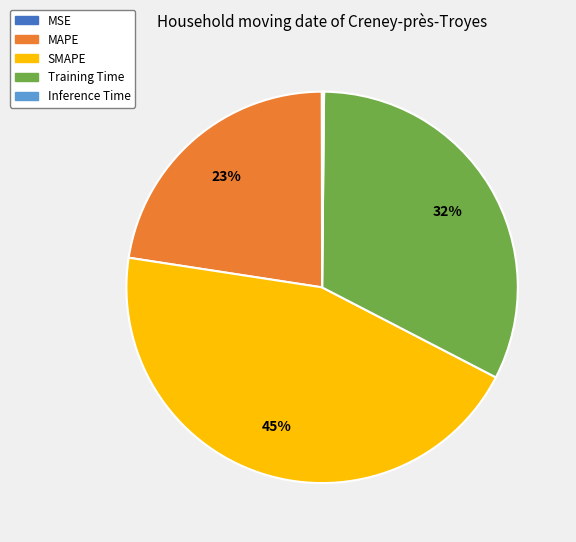

What is the ratio of the value at MAPE to the value at Training Time?

0.7